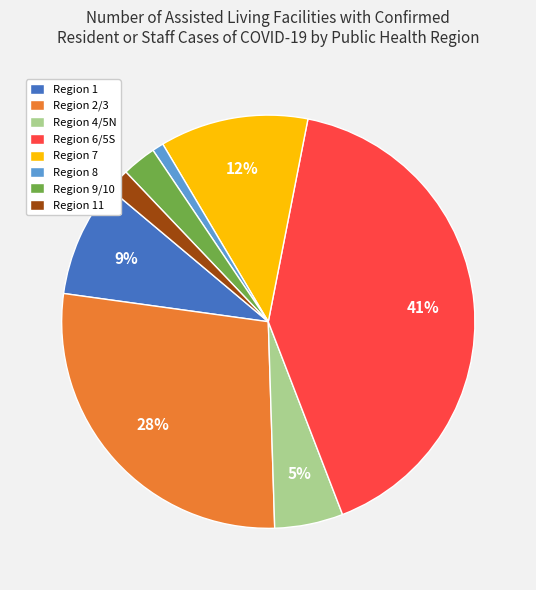

Rank the categories by value from highest to lowest.

Region 6/5S, Region 2/3, Region 7, Region 1, Region 4/5N, Region 9/10, Region 11, Region 8